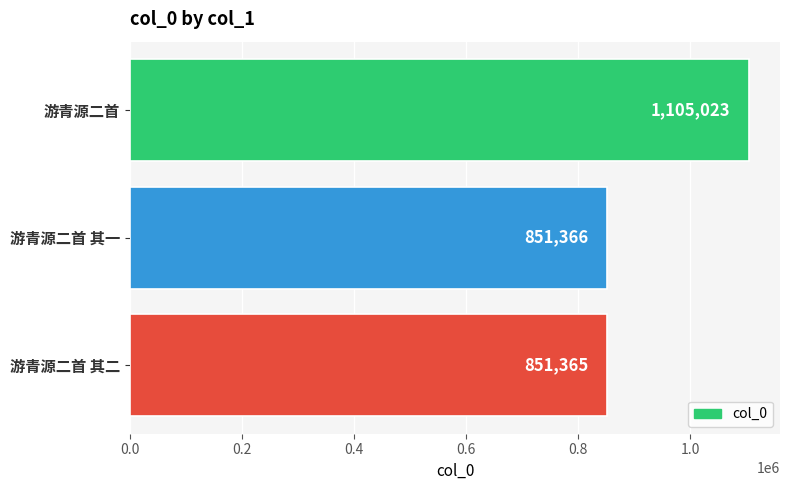

What is the smallest value displayed?

851365